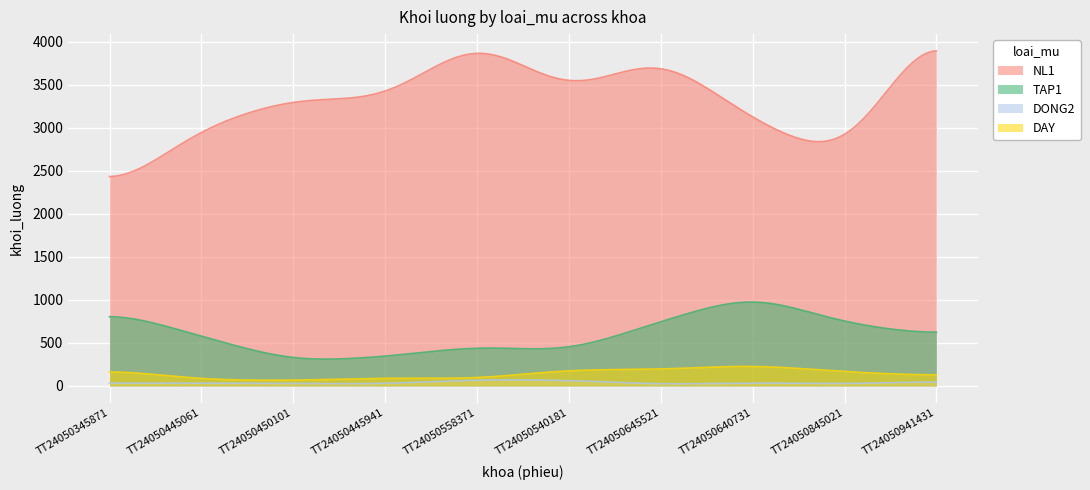

At TT24050941431, list the series in order from smallest to largest.

DONG2, DAY, TAP1, NL1